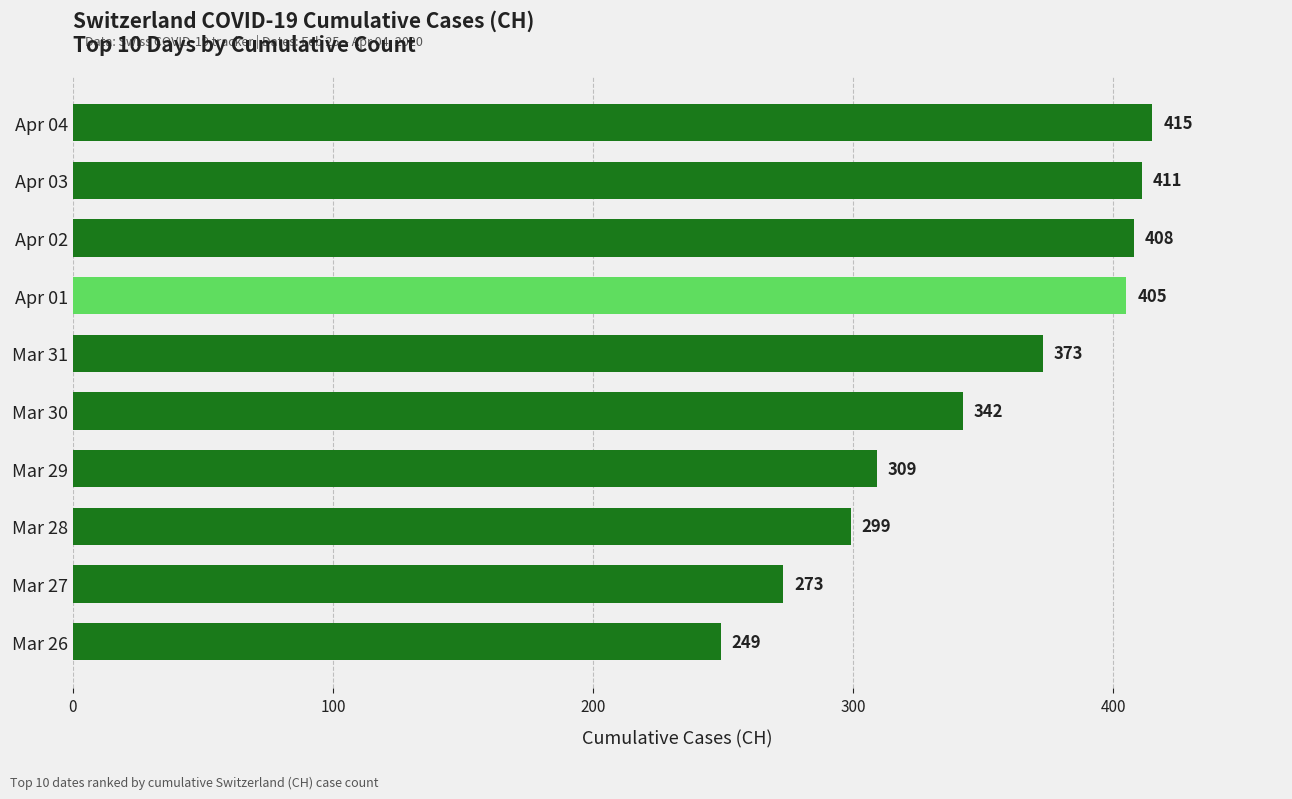

What is the difference between the values at Mar 28 and Apr 03?

112